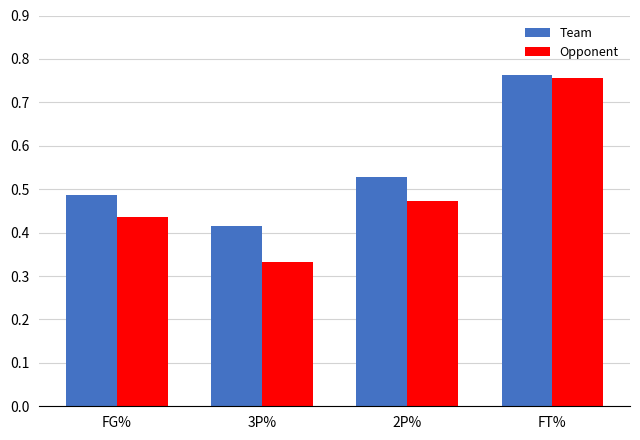

What is the sum of the Team values at FG% and 3P%?

0.9